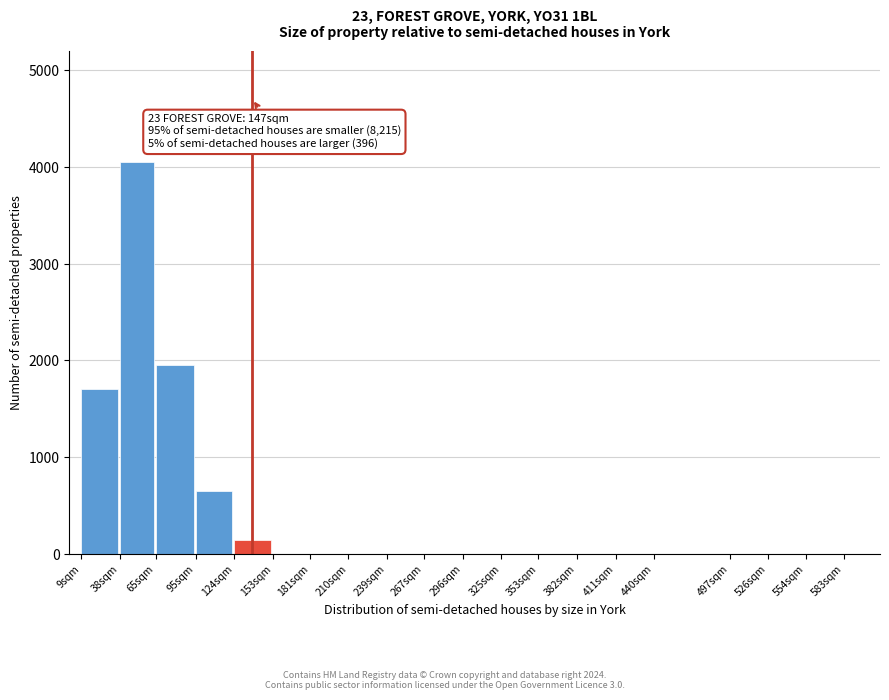

Reading right to left, transcribe all the data shown in this chart.

554sqm=0	526sqm=0	497sqm=0	440sqm=0	411sqm=0	382sqm=0	353sqm=0	325sqm=0	296sqm=0	267sqm=0	239sqm=0	210sqm=0	181sqm=0	153sqm=0	124sqm=150	95sqm=650	65sqm=1950	38sqm=4050	9sqm=1700